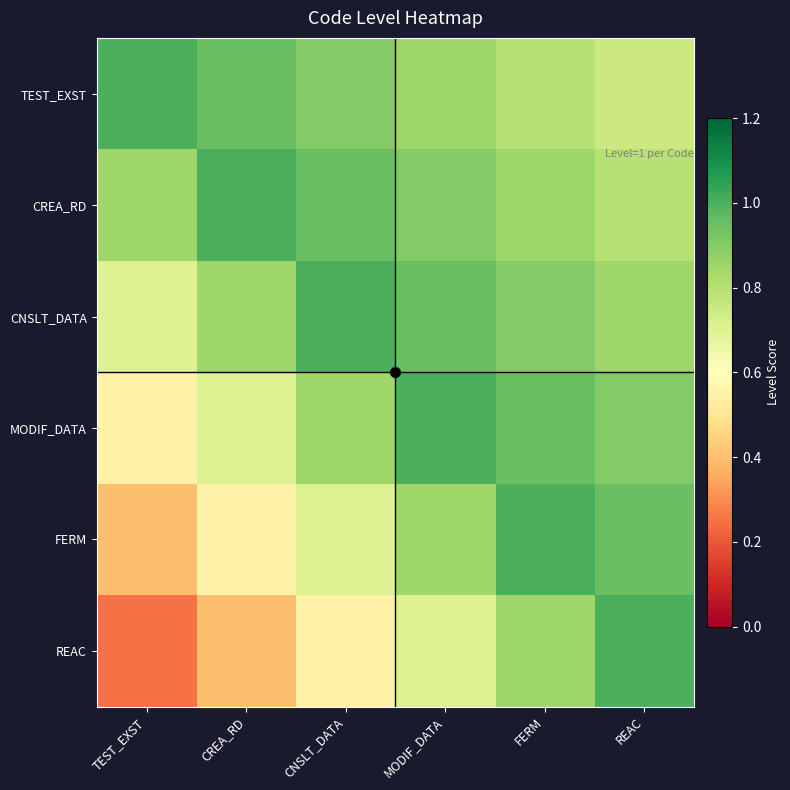

Which label corresponds to the smallest value in the chart?

TEST_EXST